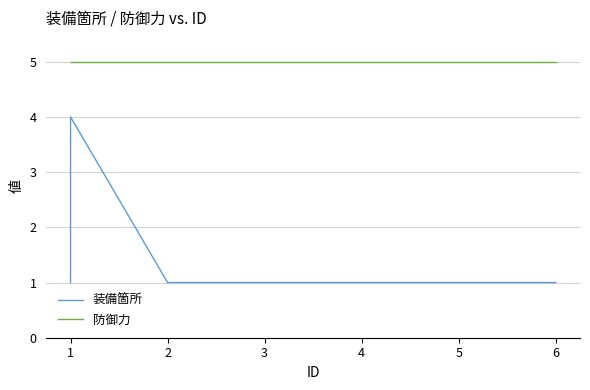

Which series has the largest total across all categories?

防御力